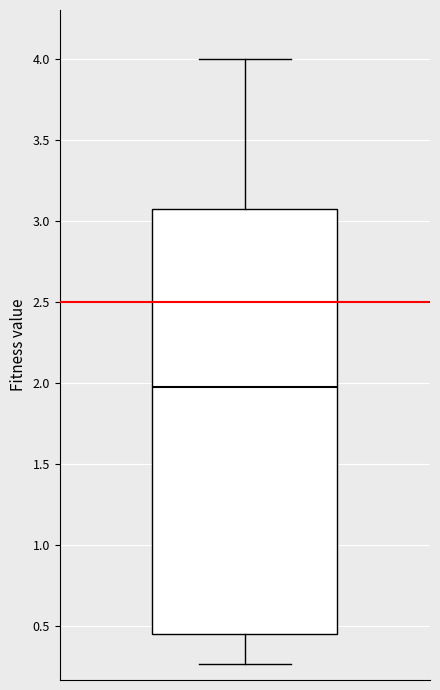

Read this box plot against the y-axis: the position of the median line, the range covered by the box, and the ends of both whiskers. The values are not printed on the chart, so give them approximately, as read against the axis.

median 2.00, box 0.45 to 3.05, whiskers 0.25 to 4.00